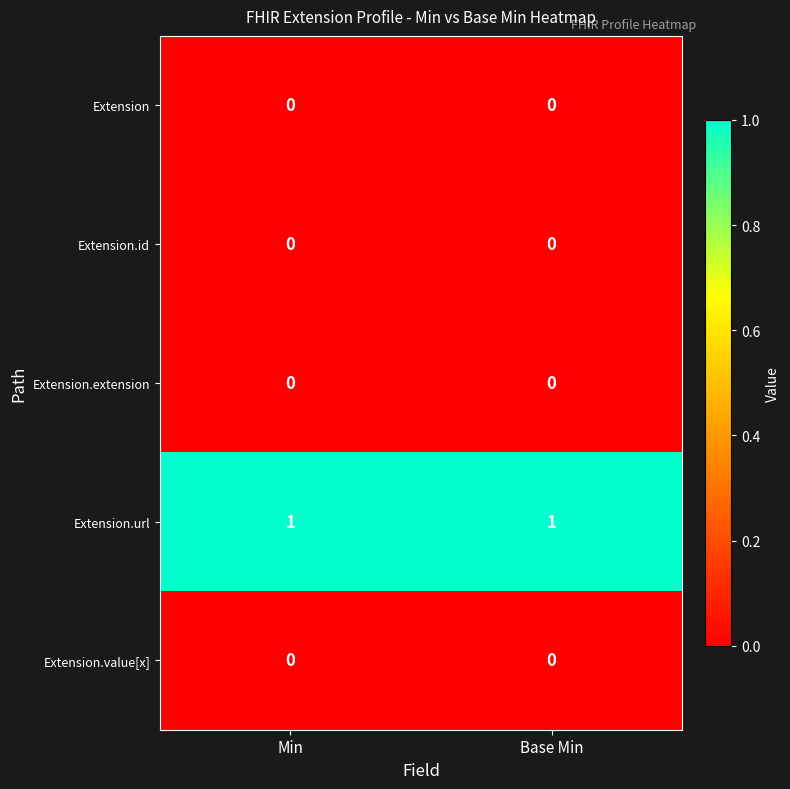

Which series has the largest total across all categories?

Extension.url